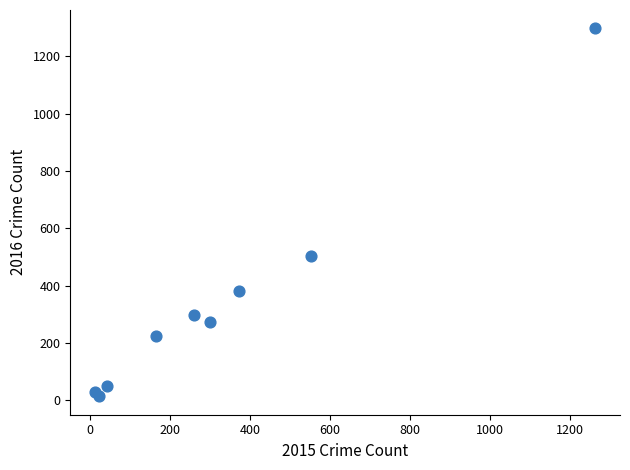

What Y value in the scatter plot is closest to 655?

505